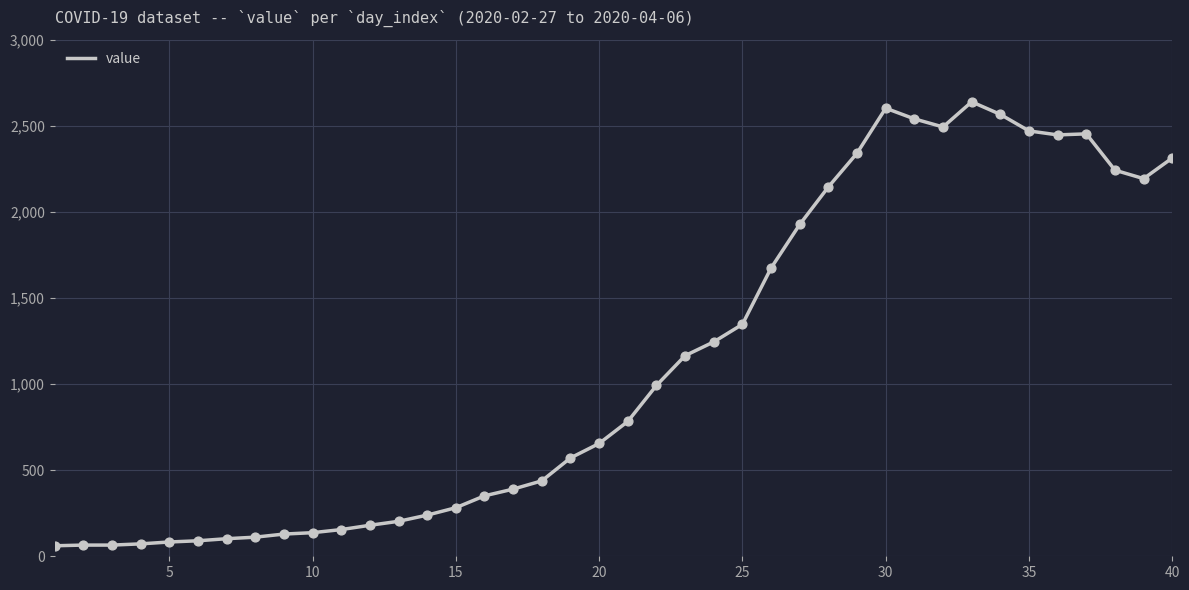

What is the difference between the maximum and minimum values?

2578